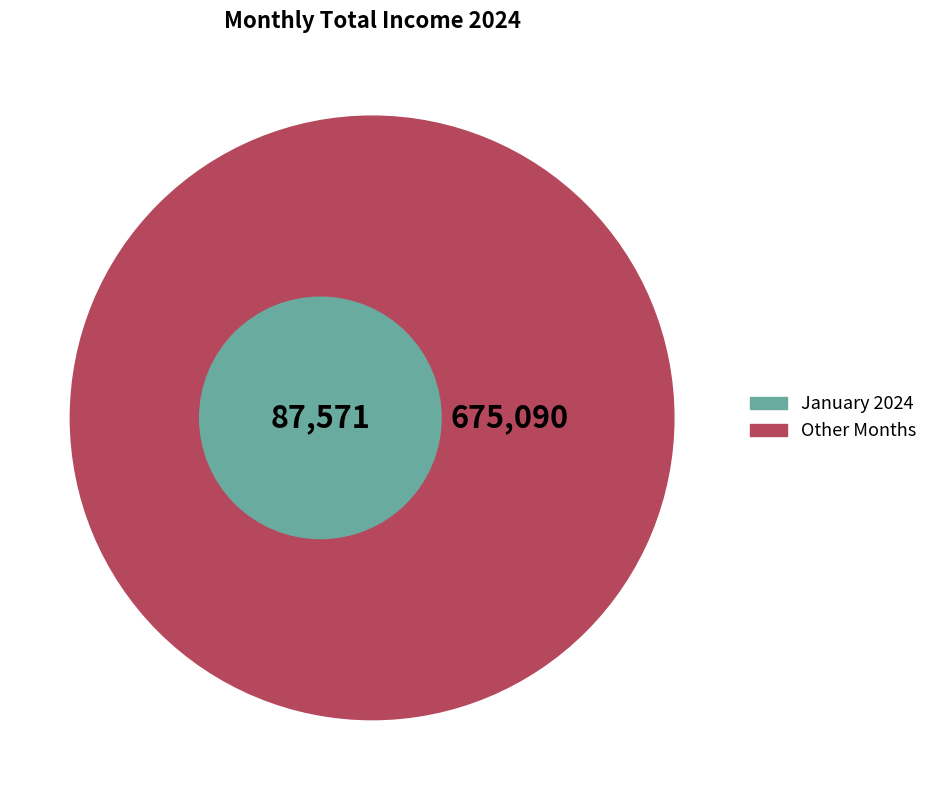

Combined, do May 2024 and January 2024 account for over 50%?

No